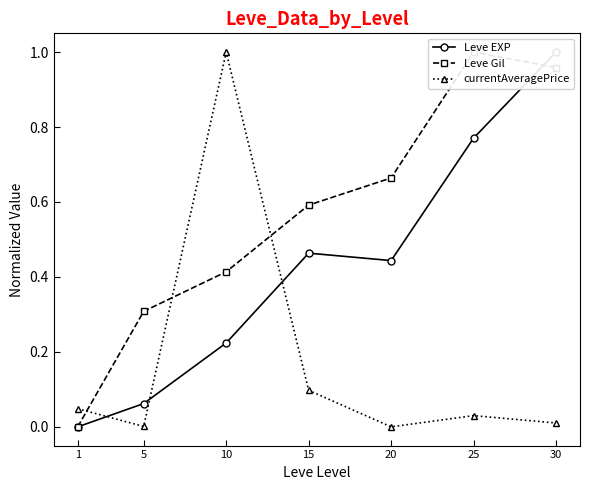

After their last crossing, which series has the higher values: Leve EXP or currentAveragePrice?

Leve EXP